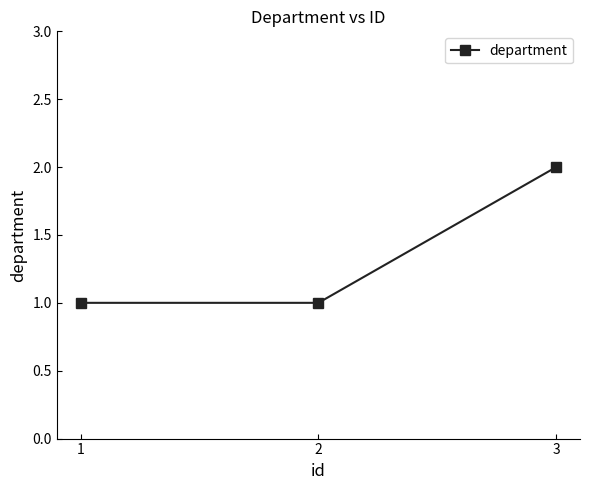

Count the number of data series in this chart.

1